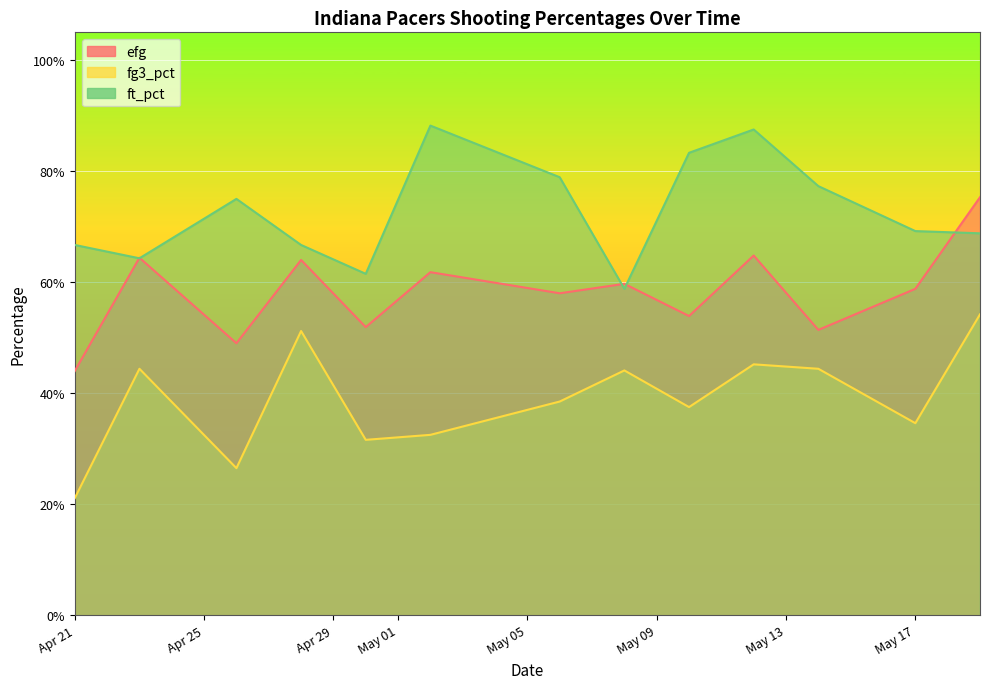

What is the difference between the maximum and second lowest values in the efg series?

0.3